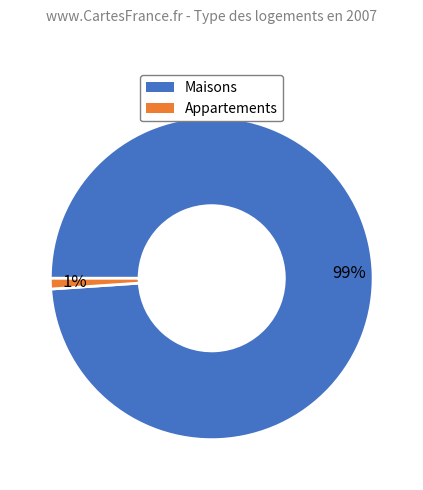

How many segments does this pie chart have?

2